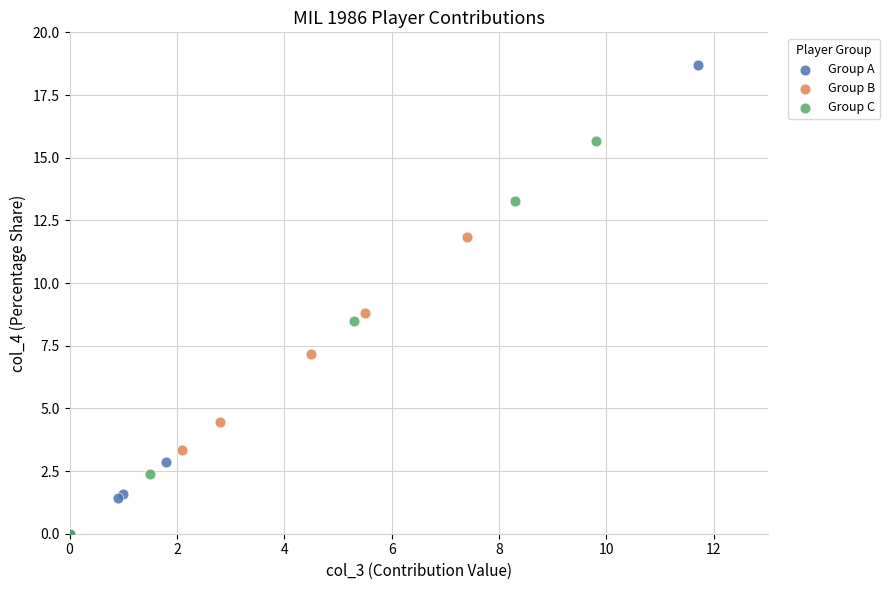

Which series reaches the maximum Y coordinate?

Group A